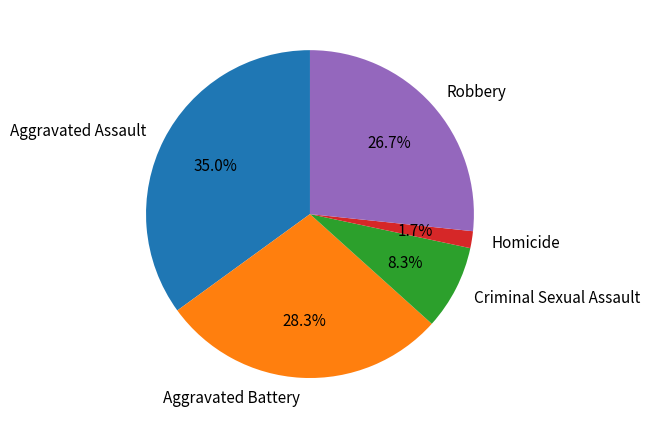

Which has a higher value, Homicide or Robbery?

Robbery